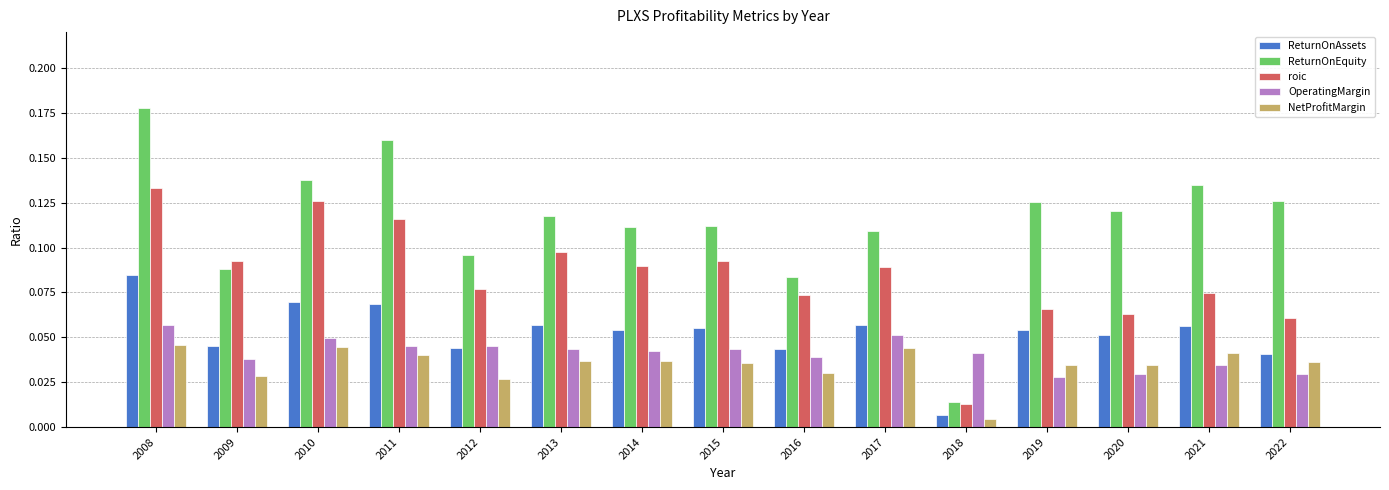

The value of ReturnOnEquity at 2008 is 0.3. True or false?

False